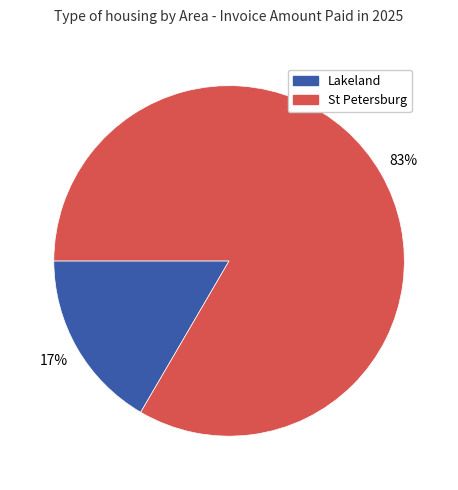

To the nearest percent, what is the average slice percentage?

50%